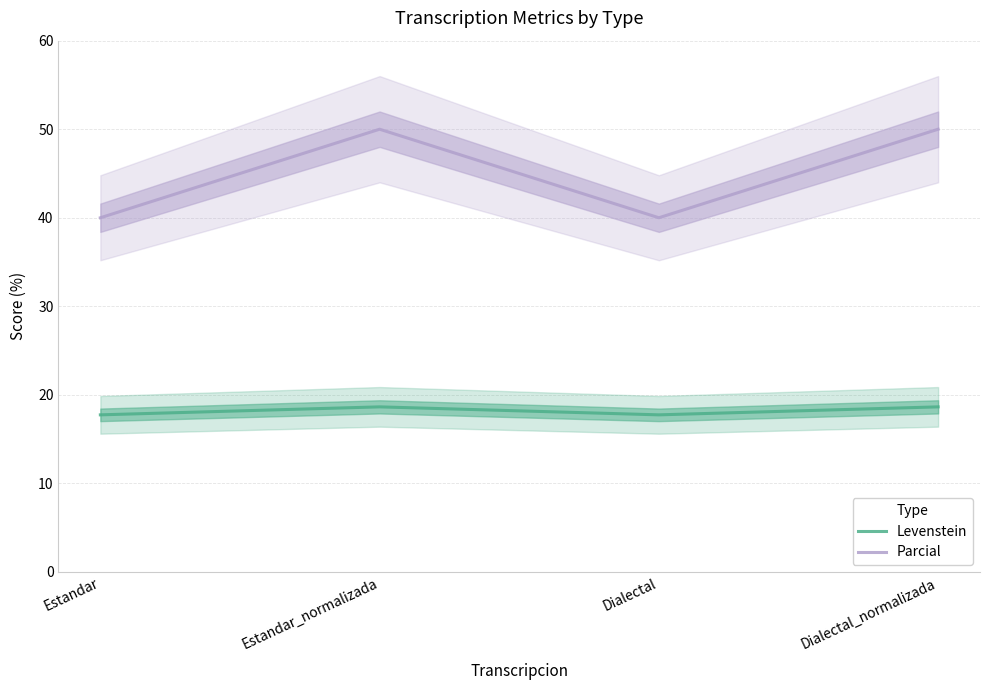

True or false: Levenstein and Parcial intersect in this chart.

False